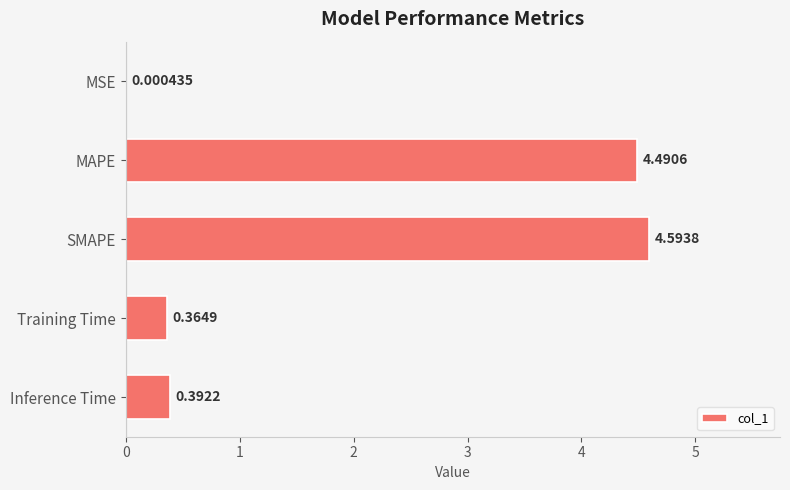

Are the bars grouped side by side (vs. stacked)?

No